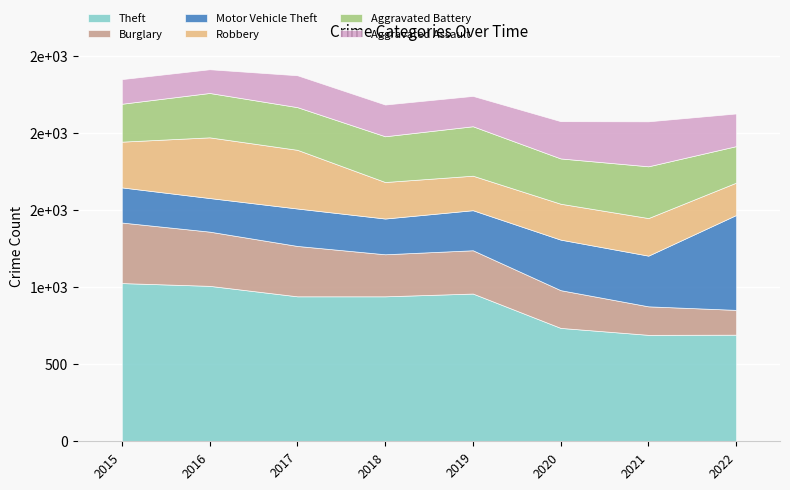

True or false: Aggravated Assault has more than 1 points higher than both neighbors.

True